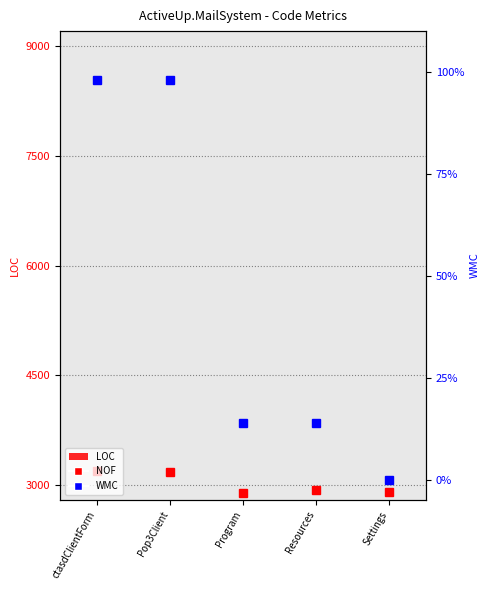

What is the sum of all values?

675